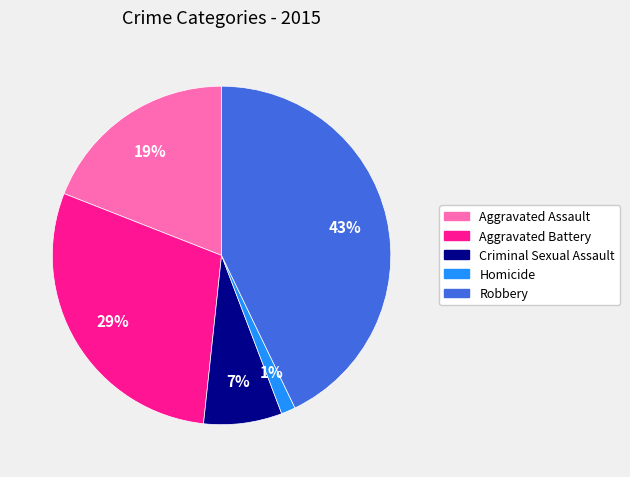

Between Criminal Sexual Assault and Homicide, which is larger?

Criminal Sexual Assault